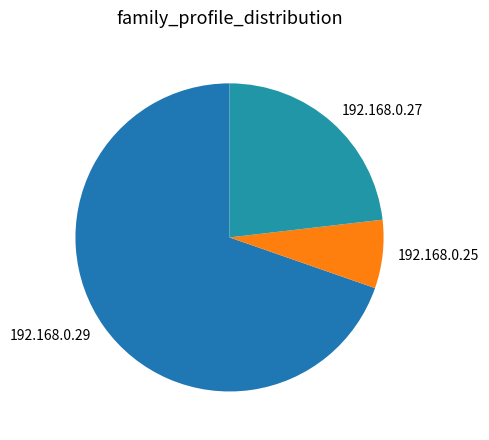

Combined, do 192.168.0.27 and 192.168.0.29 account for over 50%?

Yes